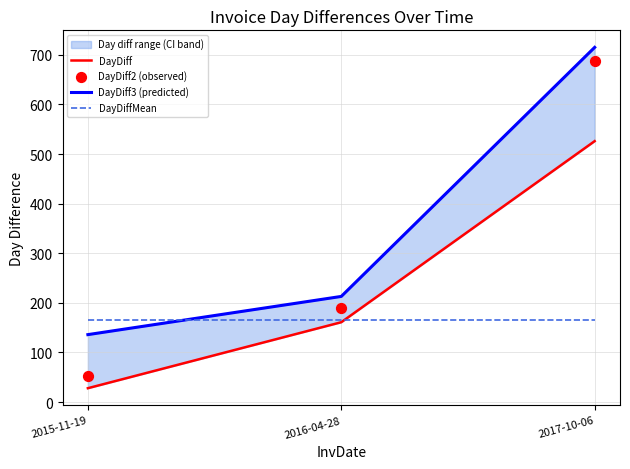

Which series has the largest Y range (max minus min)?

DayDiff2 (observed)